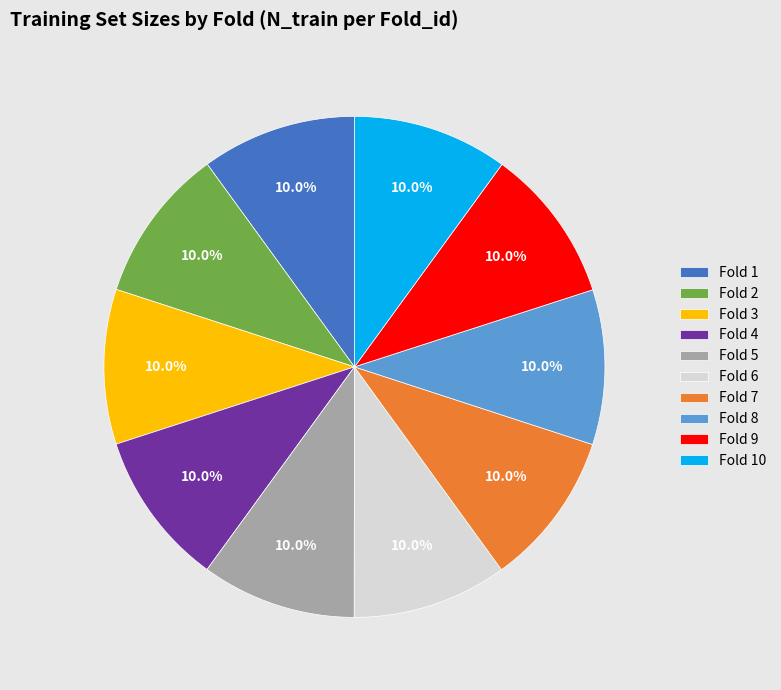

Is there a majority slice in this chart?

No